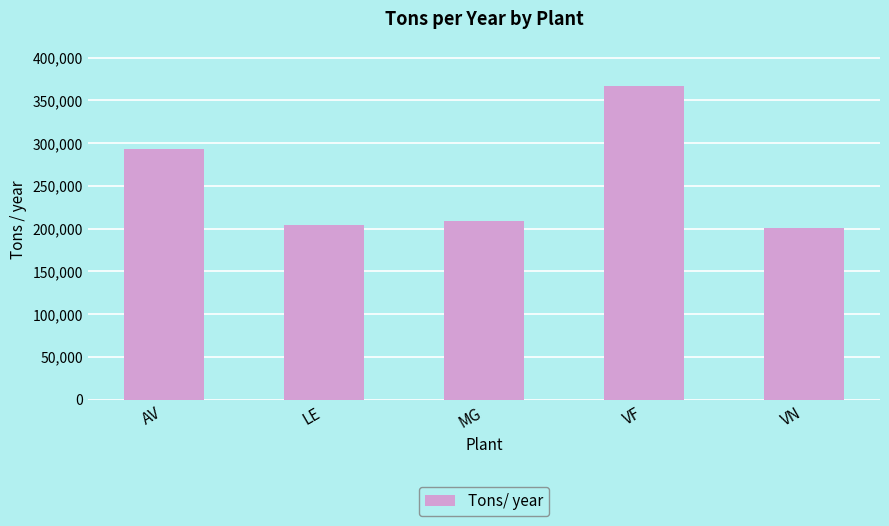

Rank the categories by value from lowest to highest.

VN, LE, MG, AV, VF